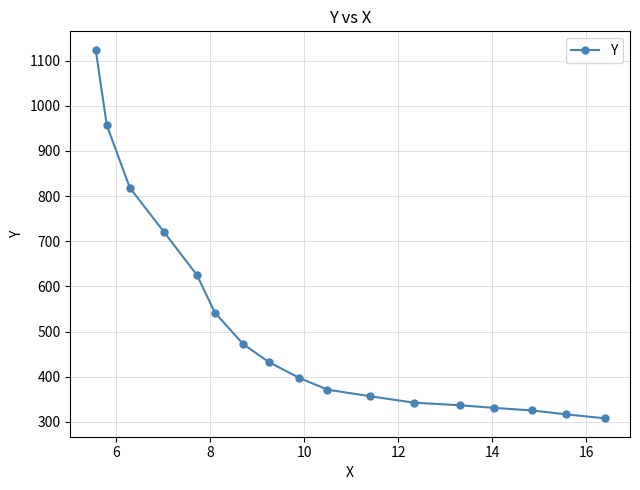

What is the value of the 16th point from the left?

316.8